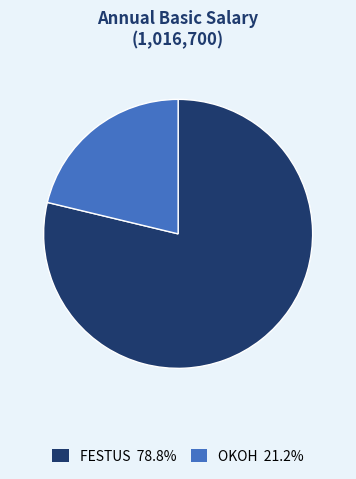

Which has a higher value, OKOH or FESTUS?

FESTUS